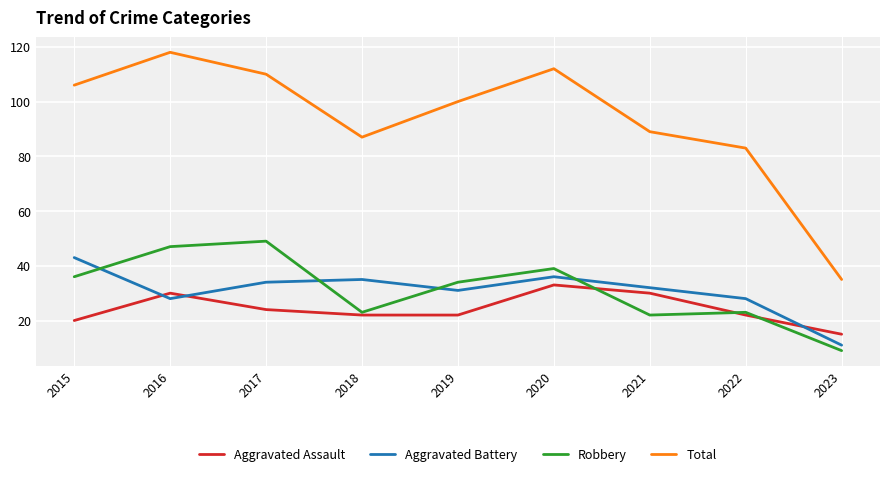

Reading left to right, what are all the values shown in this chart?

Aggravated Assault: 2015=20	2016=30	2017=24	2018=22	2019=22	2020=33	2021=30	2022=22	2023=15
Aggravated Battery: 2015=43	2016=28	2017=34	2018=35	2019=31	2020=36	2021=32	2022=28	2023=11
Robbery: 2015=36	2016=47	2017=49	2018=23	2019=34	2020=39	2021=22	2022=23	2023=9
Total: 2015=106	2016=118	2017=110	2018=87	2019=100	2020=112	2021=89	2022=83	2023=35